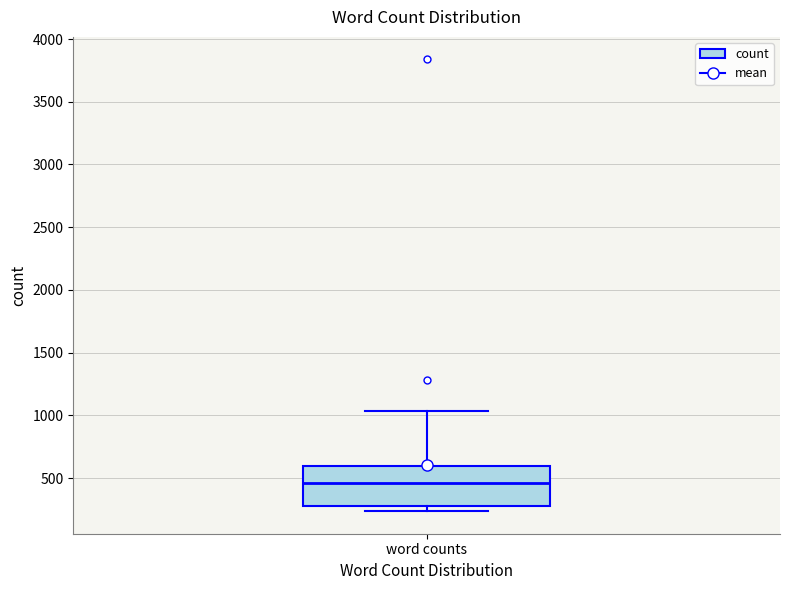

Read this box plot against the y-axis: the position of the median line, the range covered by the box, and the ends of both whiskers. The values are not printed on the chart, so give them approximately, as read against the axis.

median 450, box 300 to 600, whiskers 250 to 1050